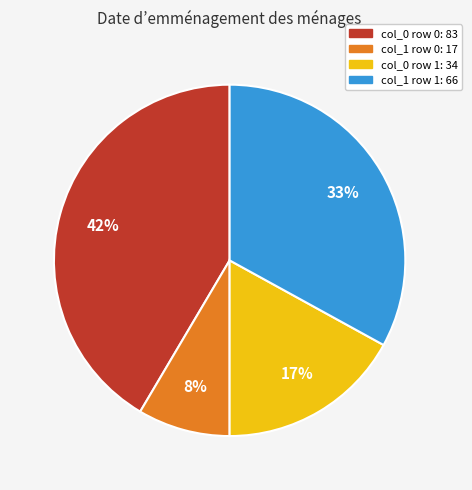

Is there a majority slice in this chart?

No